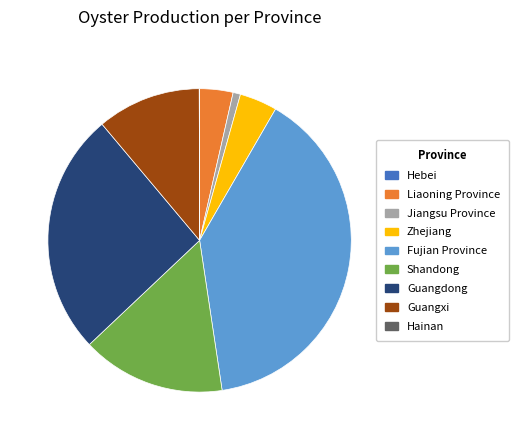

Which category has the biggest portion of the pie?

Fujian Province